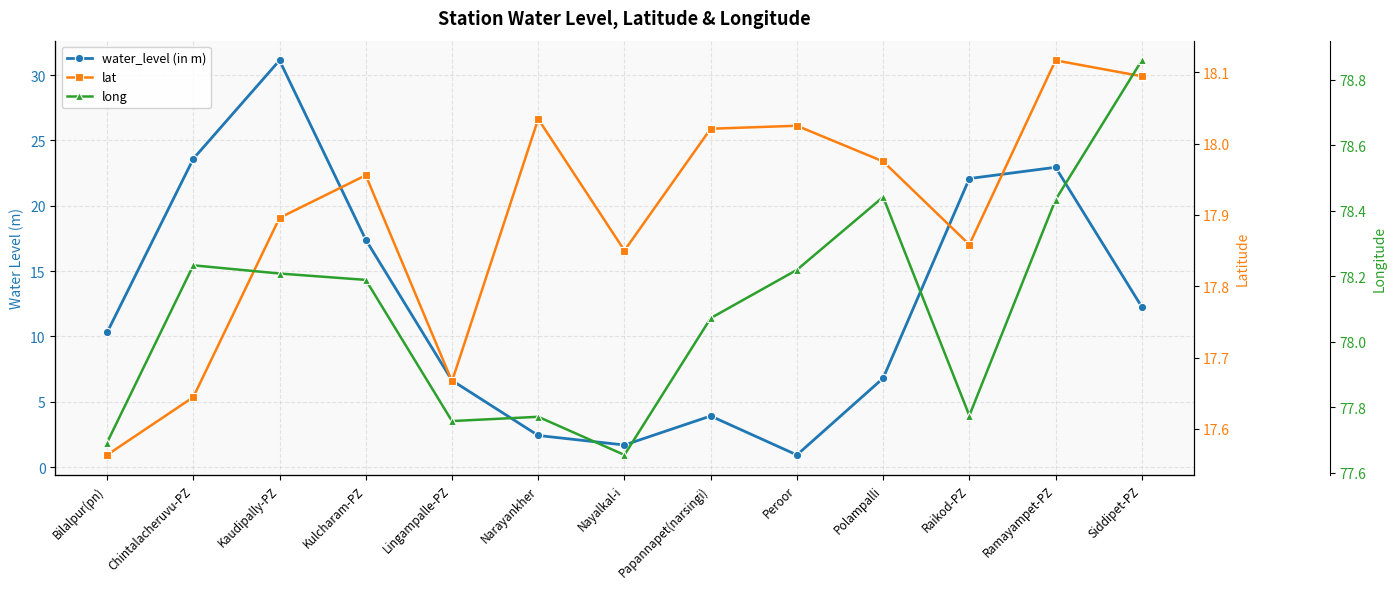

The water_level (in m) series shows 0.8 at Nayalkal-i. True or false?

False